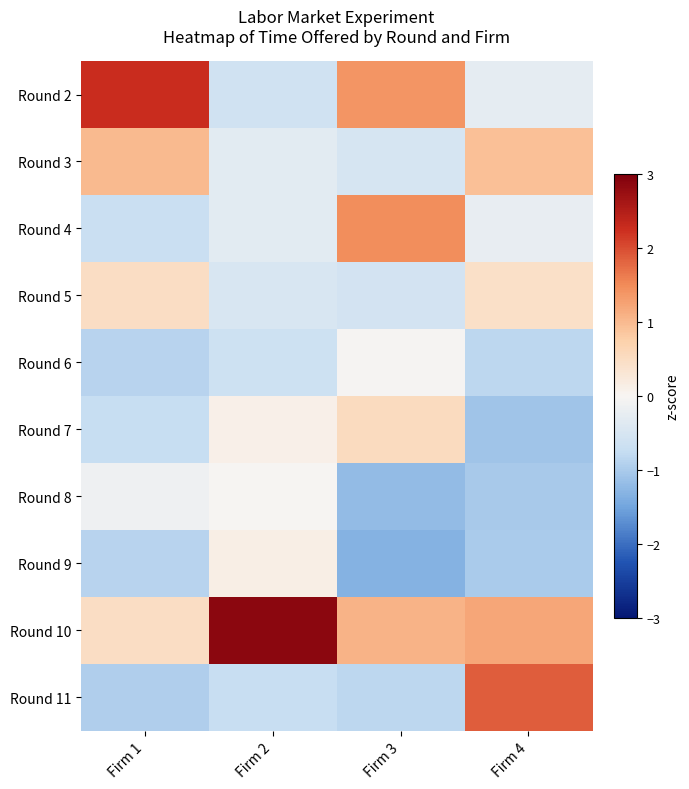

How many series are shown in this chart?

10